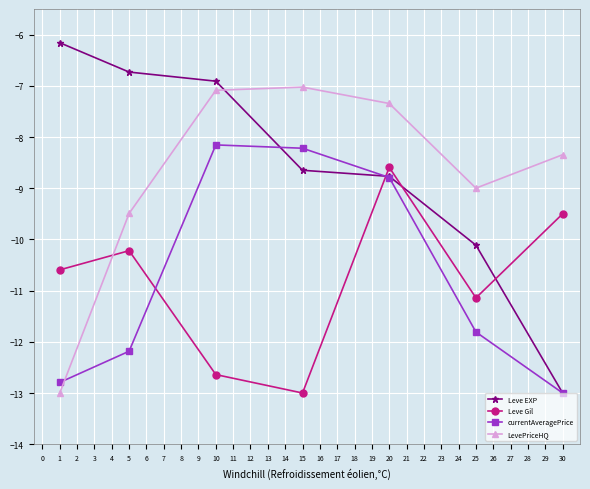

Reading left to right, list all the values displayed in this chart.

Leve EXP: -6.2	-6.7	-6.9	-8.6	-8.8	-10.1	-13.0
Leve Gil: -10.6	-10.2	-12.6	-13.0	-8.6	-11.1	-9.5
currentAveragePrice: -12.8	-12.2	-8.2	-8.2	-8.8	-11.8	-13.0
LevePriceHQ: -13.0	-9.5	-7.1	-7.0	-7.3	-9.0	-8.3